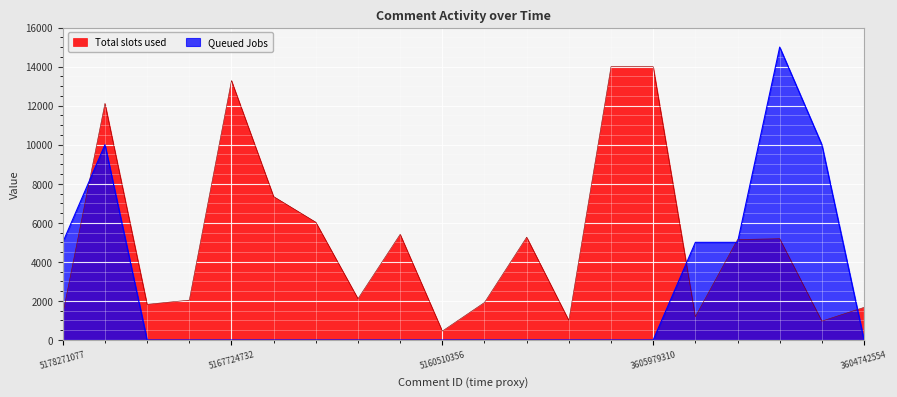

Rank the series by their average value, from highest to lowest.

Total slots used, Queued Jobs